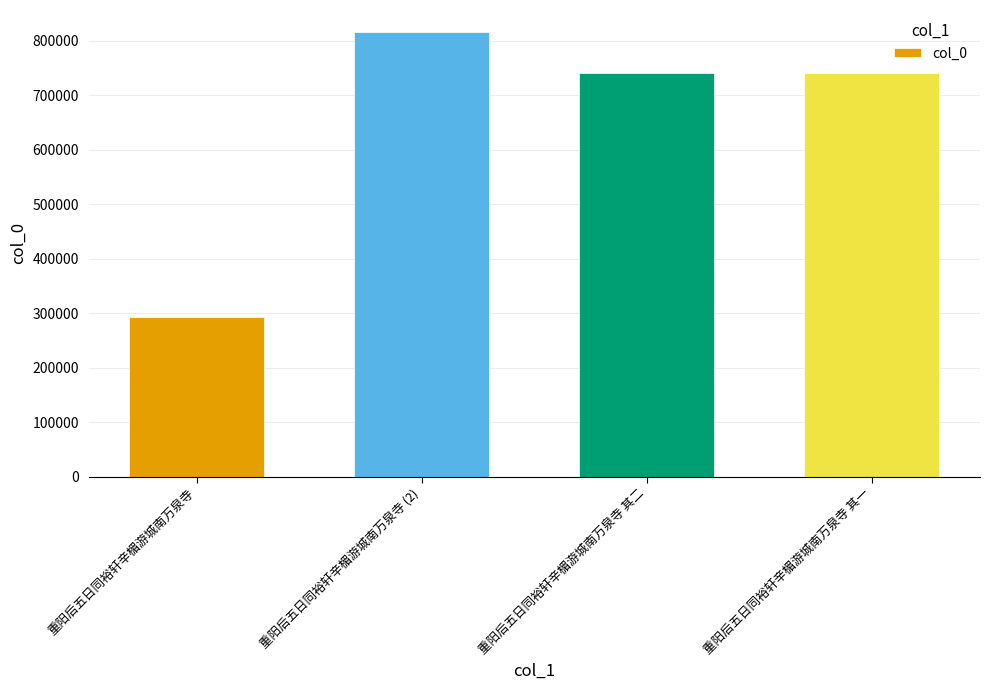

At which category does the chart reach its peak across all series?

重阳后五日同裕轩辛楣游城南万泉寺 (2)